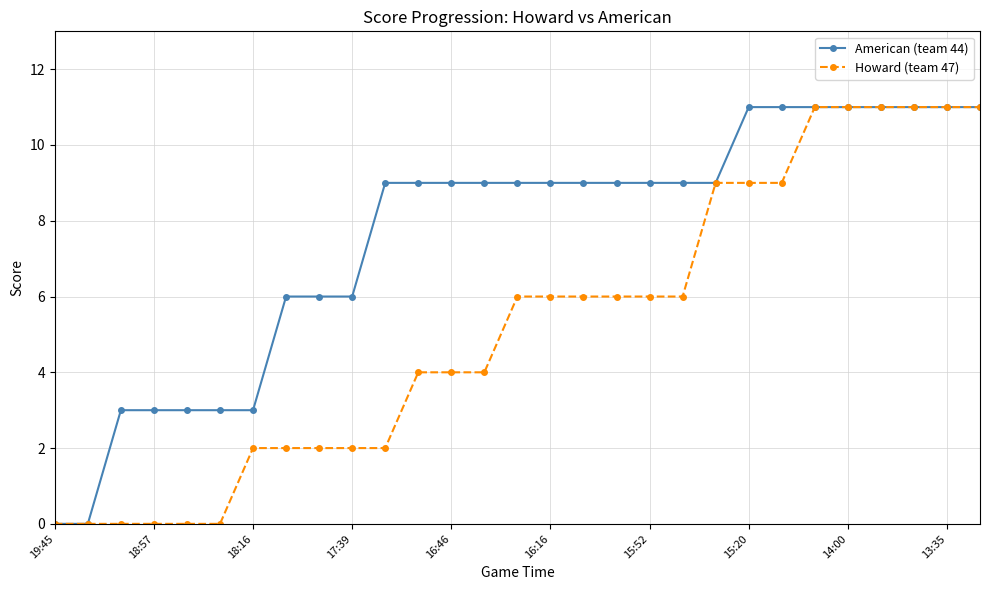

What is the value of the American (team 44) point at the 3rd from the left?

3